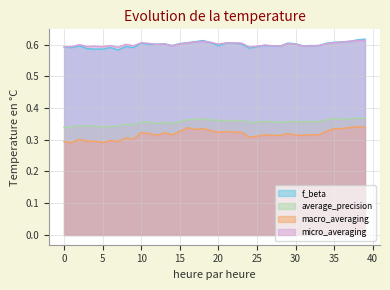

Is the value of f_beta at 25 greater than the value of average_precision at 29?

Yes